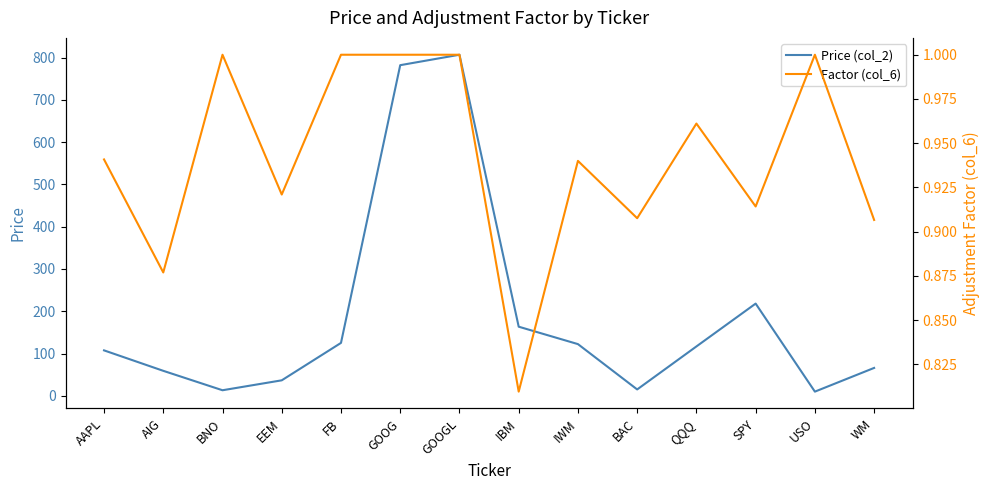

Reading left to right, list all the values displayed in this chart.

Price (col_2): AAPL=107.5	AIG=59.1	BNO=13.1	EEM=36.6	FB=125.2	GOOG=782.2	GOOGL=806.9	IBM=163.5	IWM=122.3	BAC=15.1	QQQ=116.8	SPY=218.1	USO=9.9	WM=66.0
Factor (col_6): AAPL=0.9	AIG=0.9	BNO=1.0	EEM=0.9	FB=1.0	GOOG=1.0	GOOGL=1.0	IBM=0.8	IWM=0.9	BAC=0.9	QQQ=1.0	SPY=0.9	USO=1.0	WM=0.9